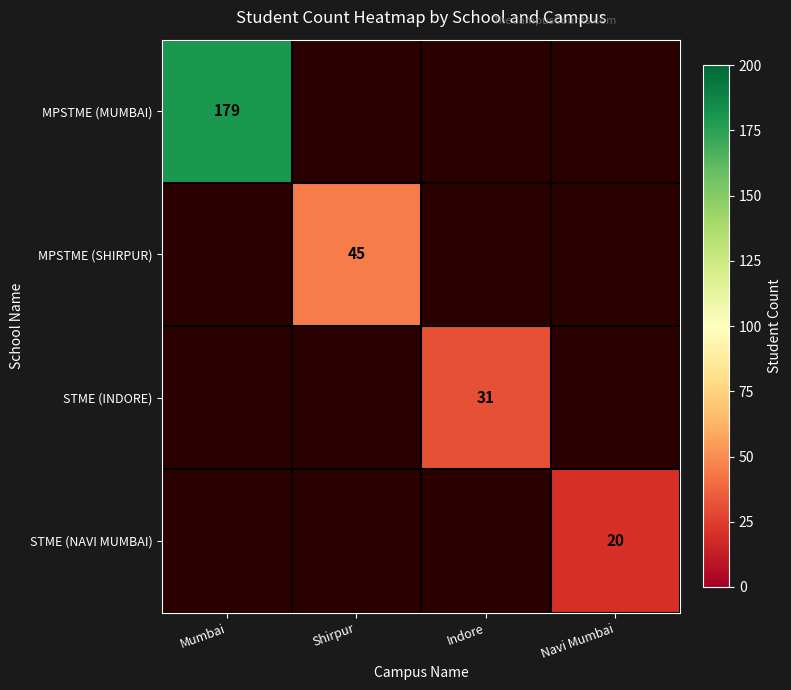

The value of MPSTME (SHIRPUR) at Shirpur is 45. True or false?

True